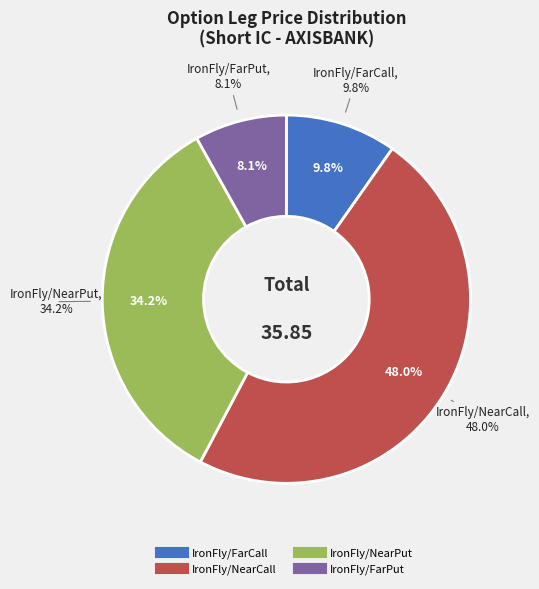

What percentage do IronFly/FarPut and IronFly/NearCall together represent?

56.1%